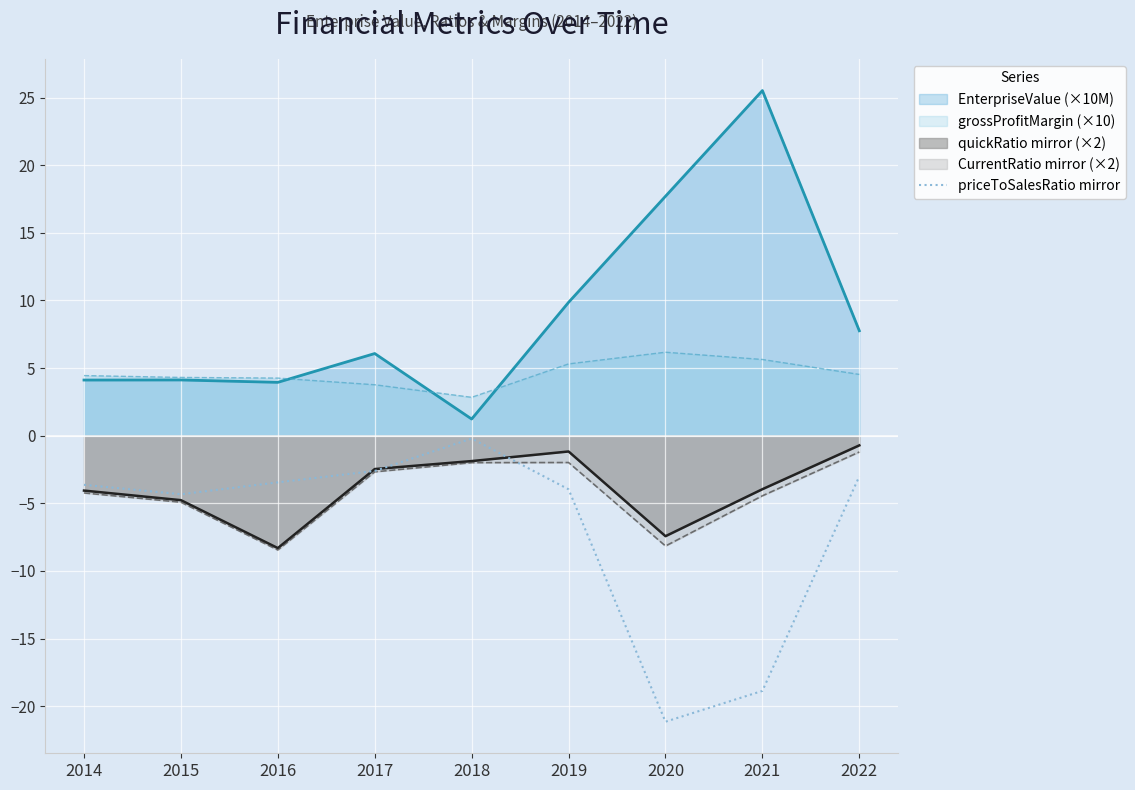

At which label does the data first exceed -3?

2017